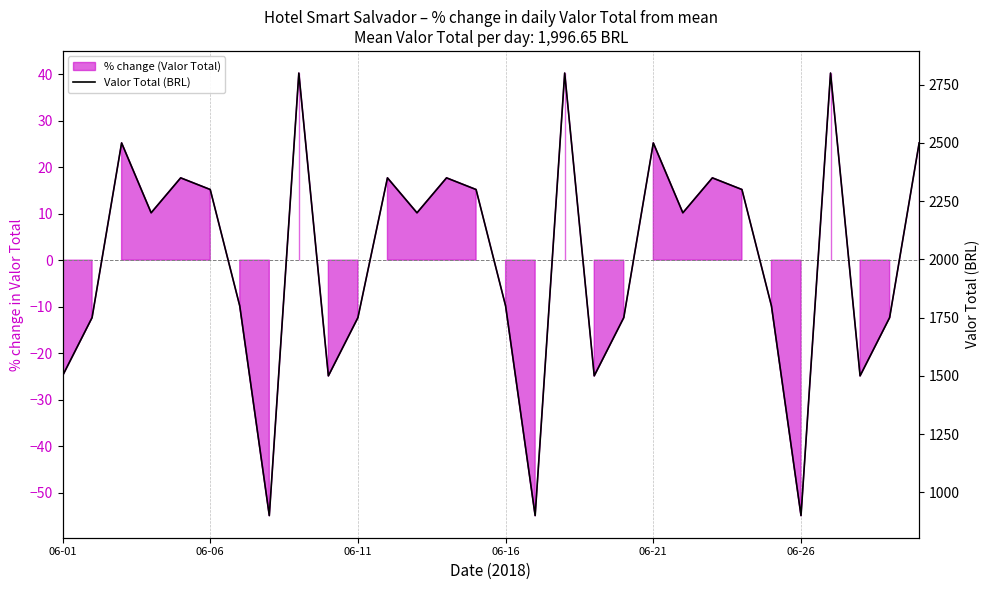

What is the greatest value displayed?

2800.0